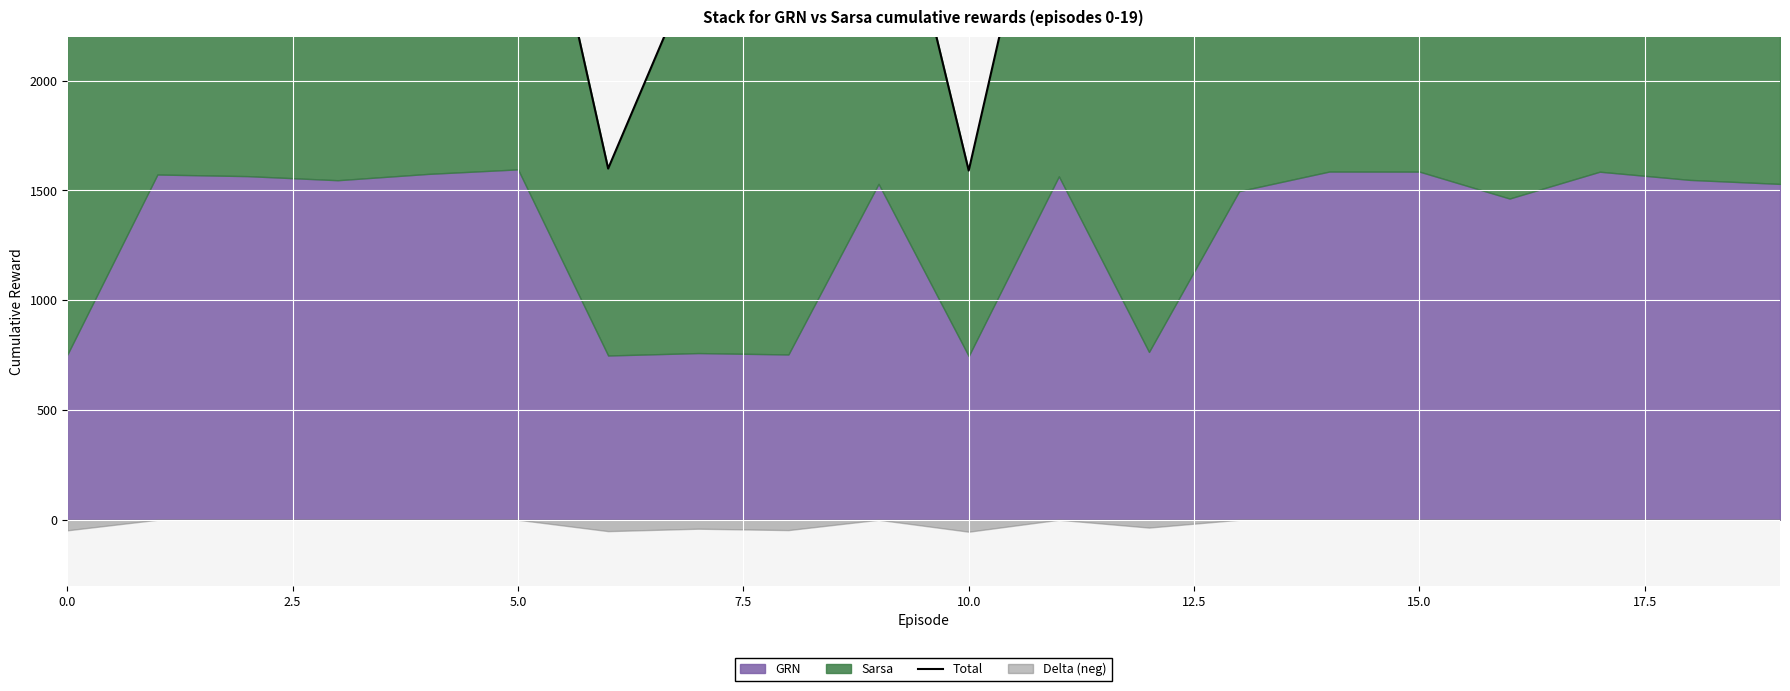

How many data points does each series have?

20